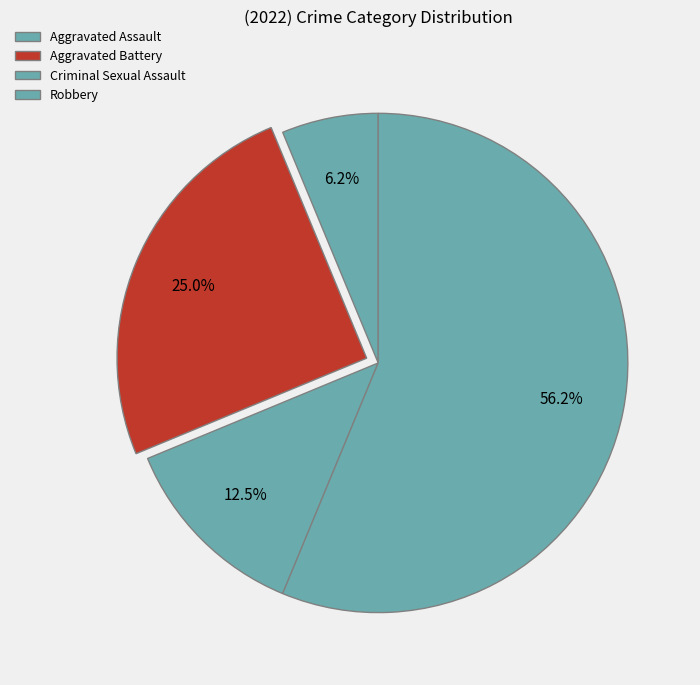

What is the majority slice?

Robbery